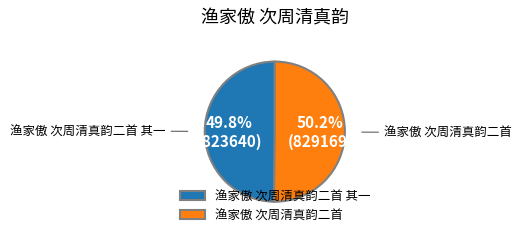

Combined, do 渔家傲 次周清真韵二首 其一 and 渔家傲 次周清真韵二首 account for over 50%?

Yes